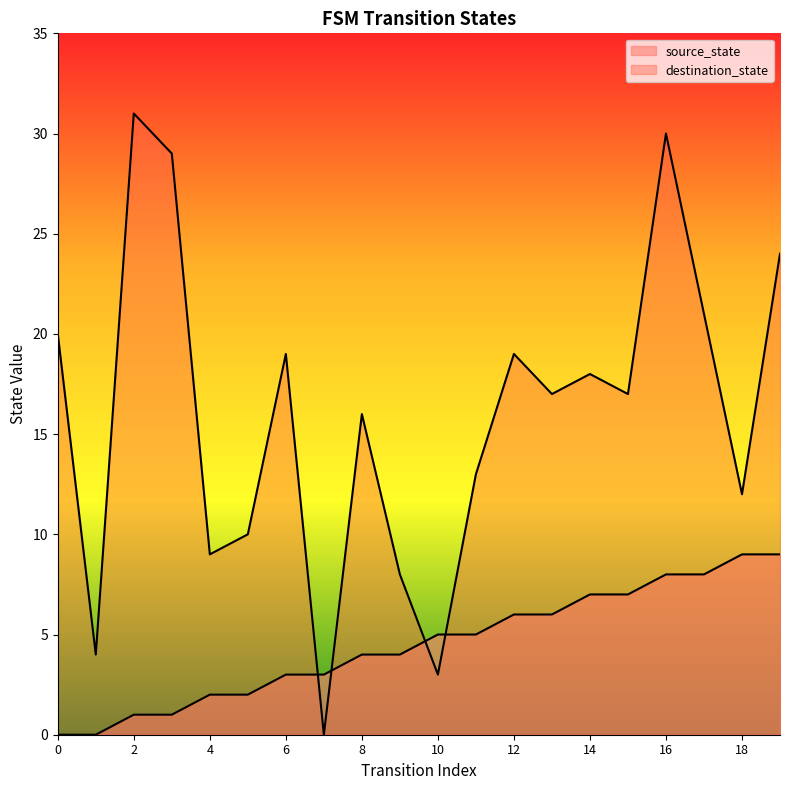

True or false: source_state has a value of 3 at 4.

False